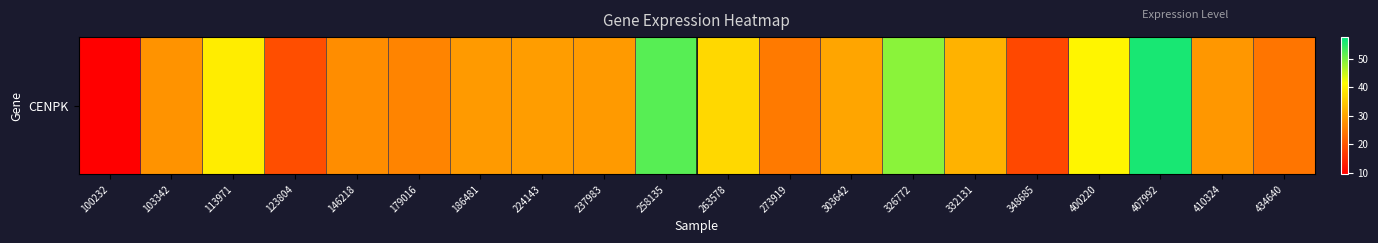

What is the difference between the maximum and minimum values?

46.8